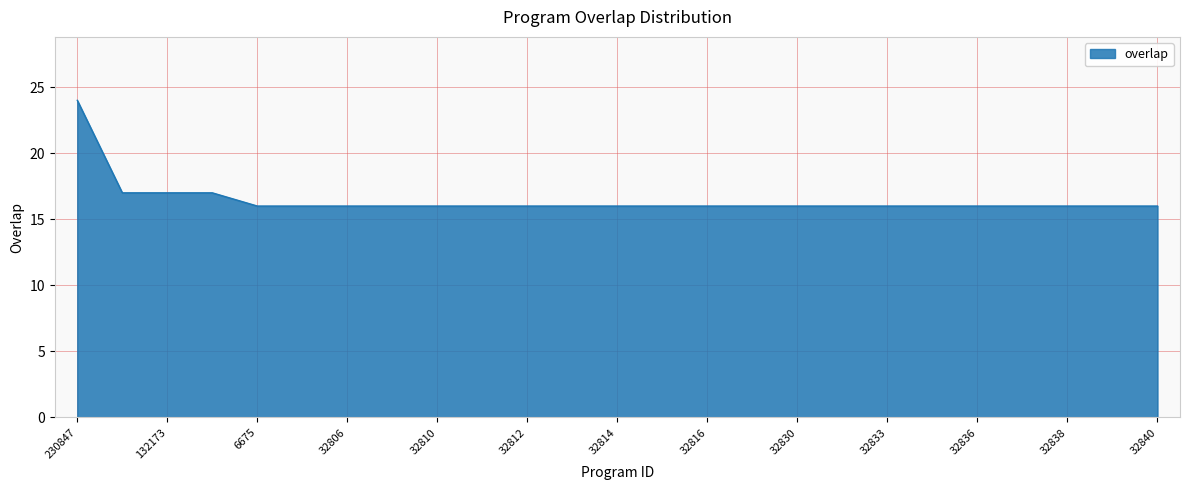

What is the maximum value shown in the chart?

24